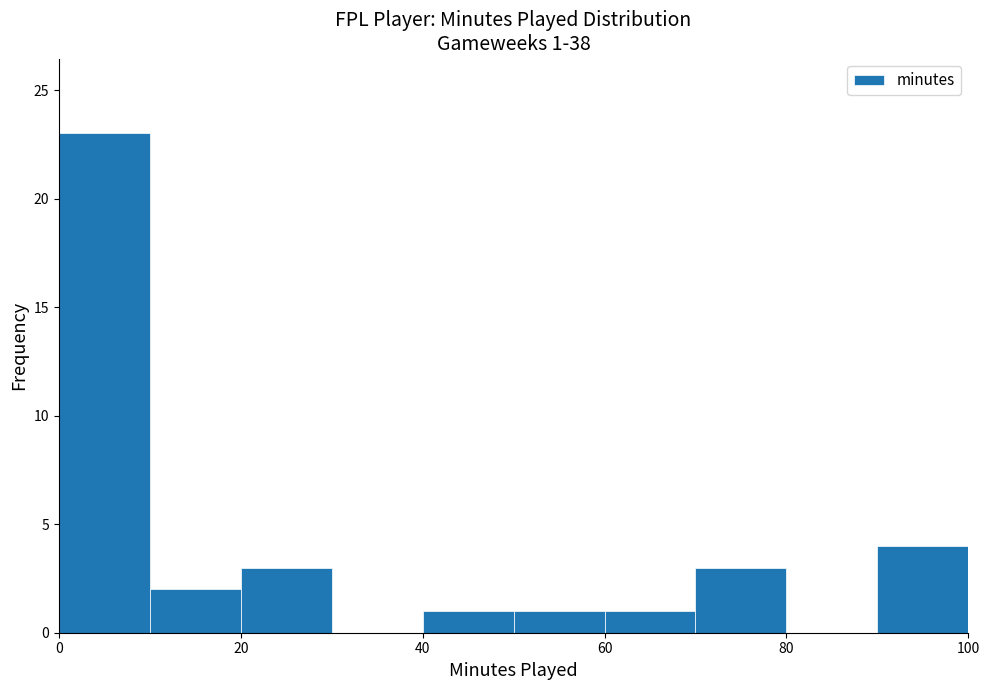

Which range on the x-axis has the tallest bar?

0 to 10